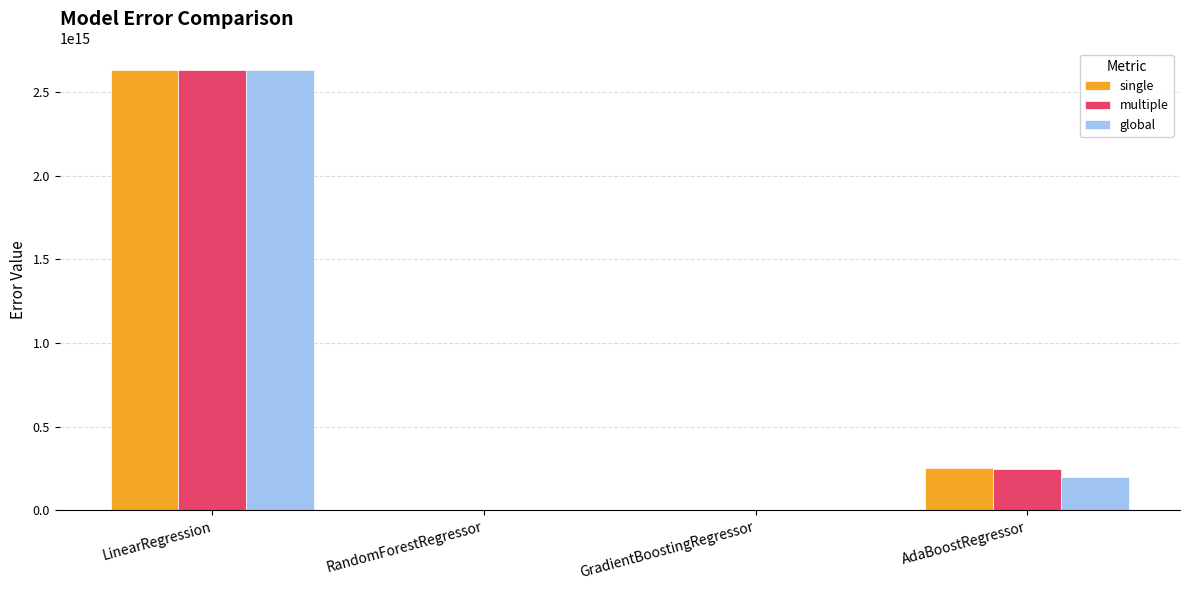

Which category has the highest value in the multiple series?

LinearRegression